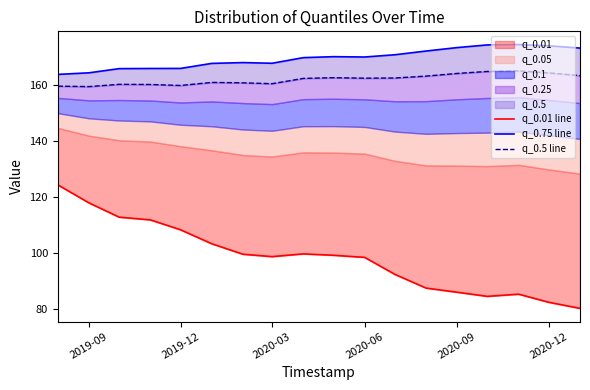

How many values in the q_0.75 line series exceed 169?

10